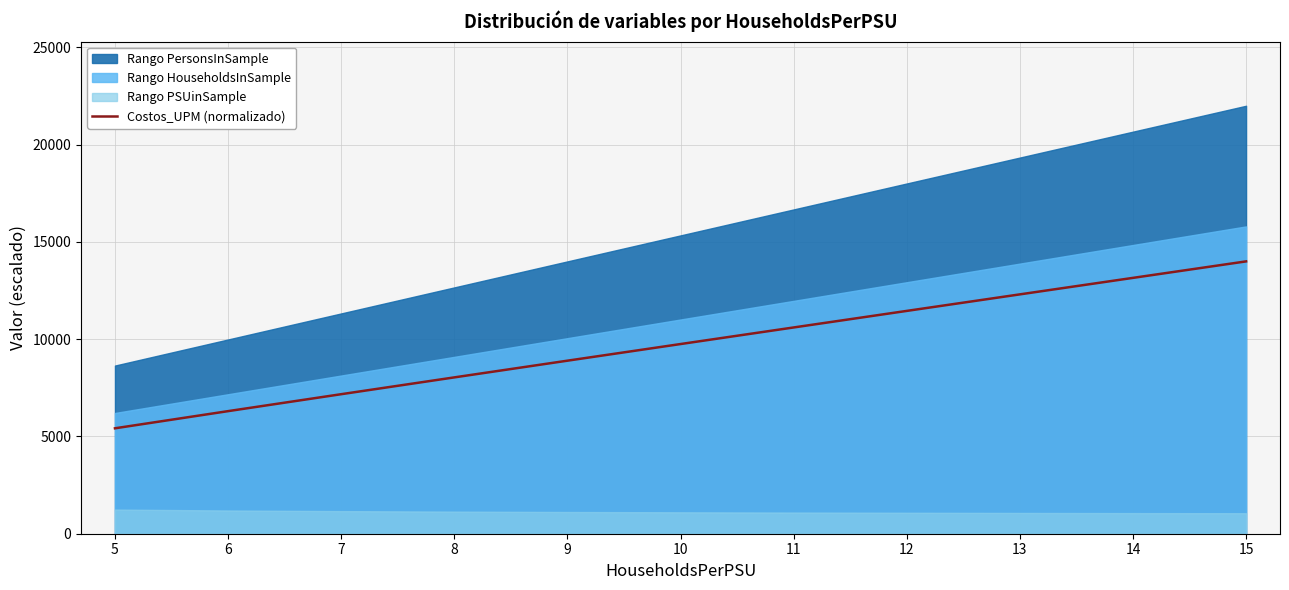

The chart shows a value of 1849.5 at 6. True or false?

False